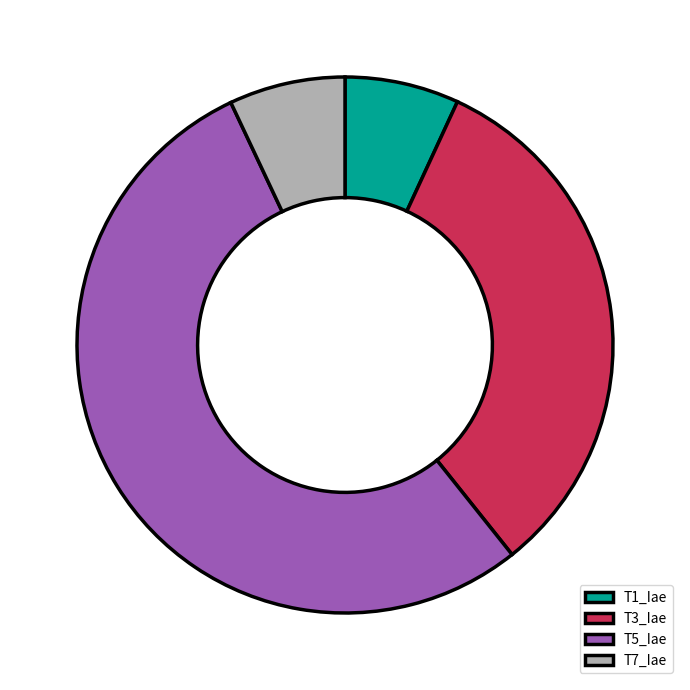

True or false: T7_Iae accounts for 7% of the total.

True